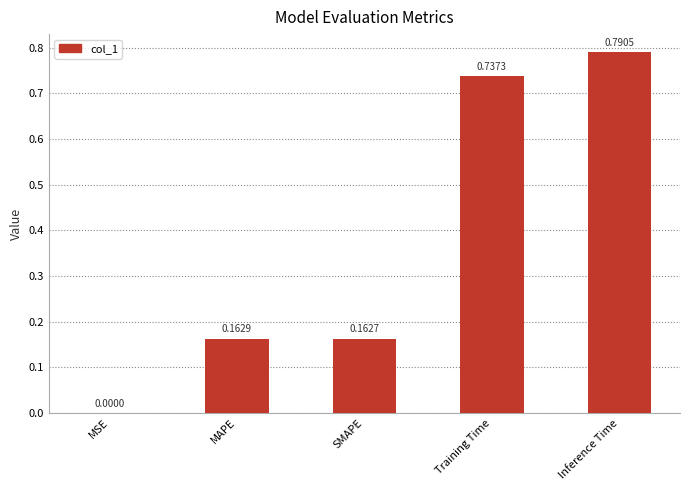

What is the change in value from MSE to Training Time?

+0.7